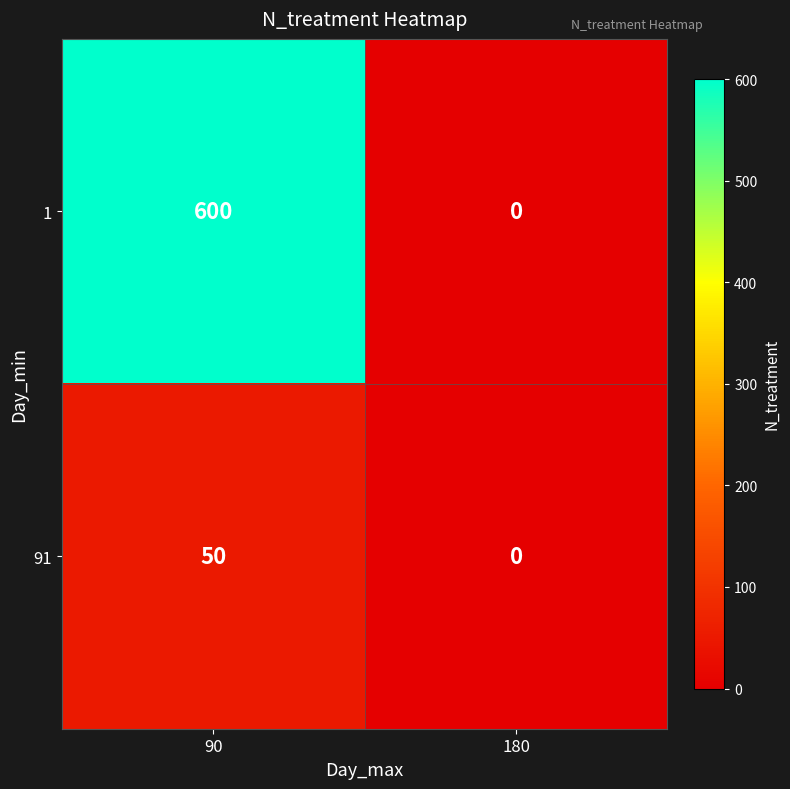

What is the sum of all 1 values?

600